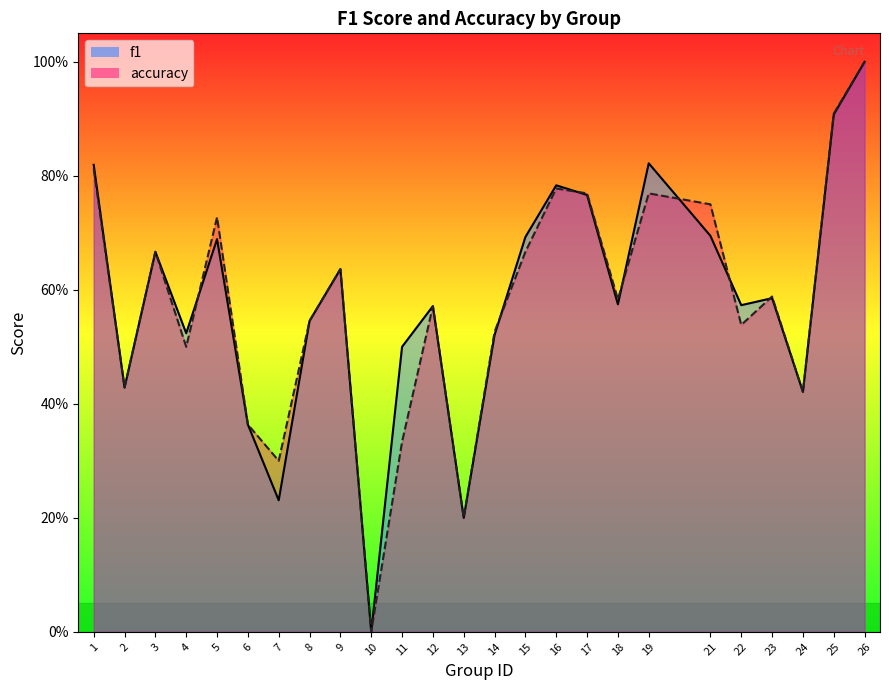

Rank the series at 7 from lowest to highest value.

f1, accuracy